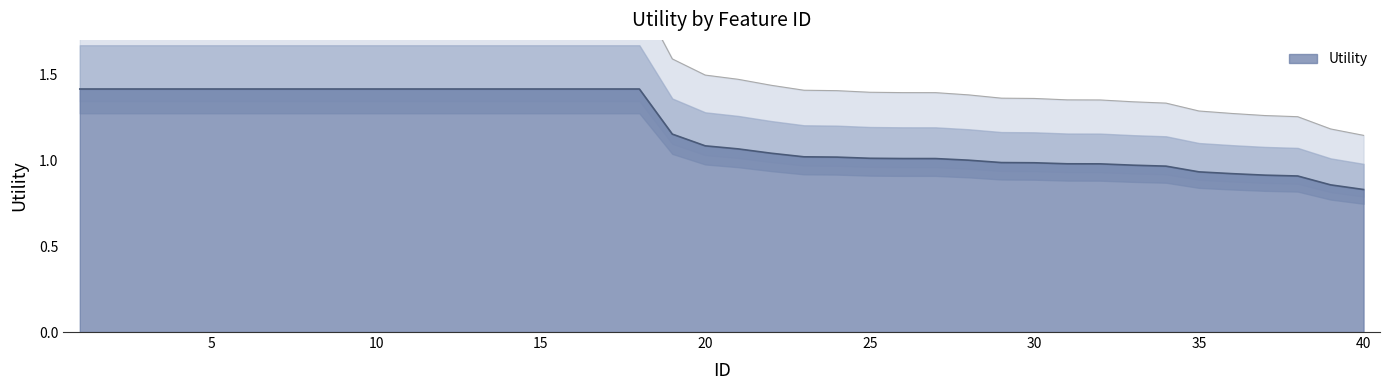

Does the chart display data point markers on the line(s)?

No